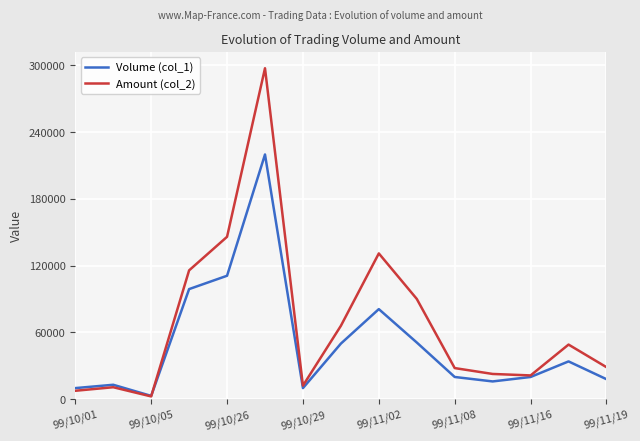

What is the difference between the second highest and minimum values in the Amount (col_2) series?

143490